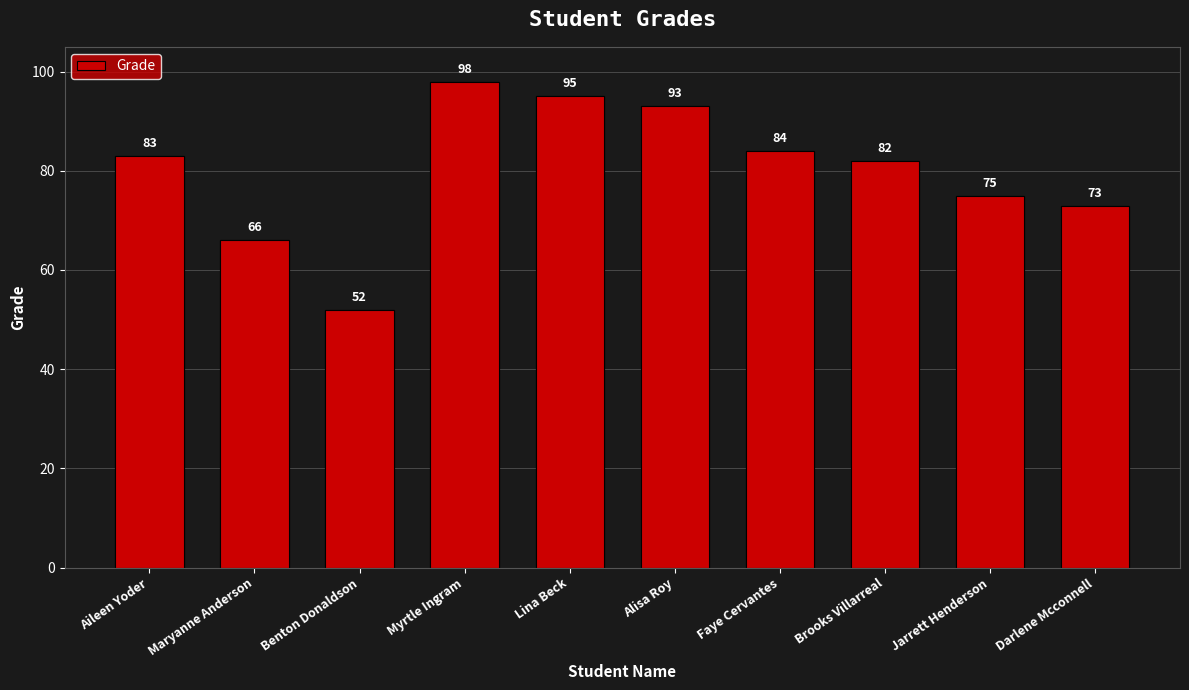

What is the approximate value at Brooks Villarreal?

82